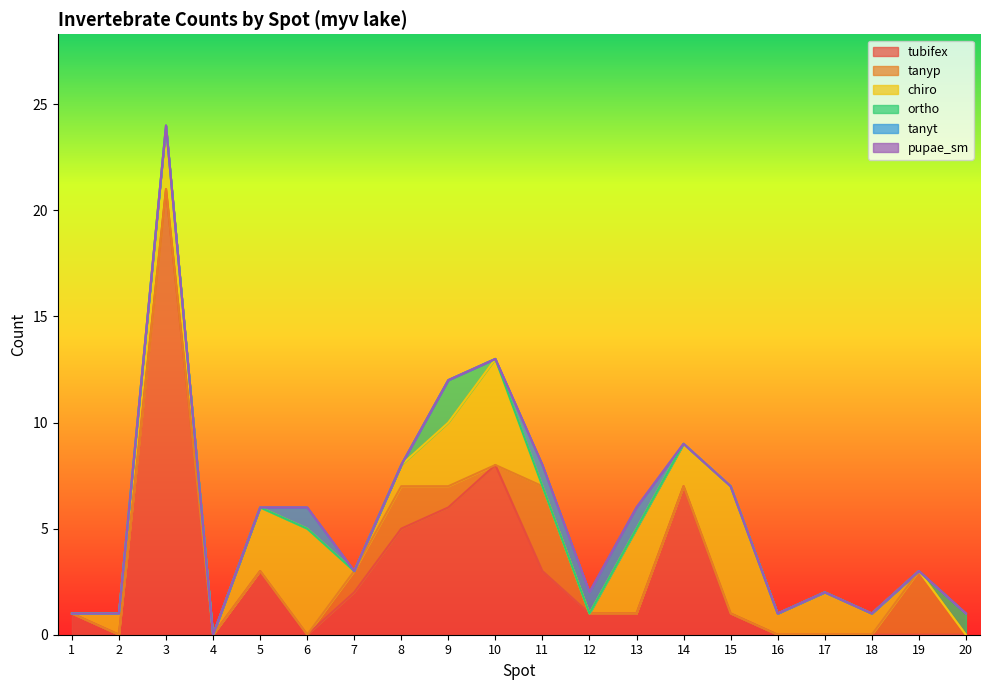

Between 17 and 16, which is larger?

17